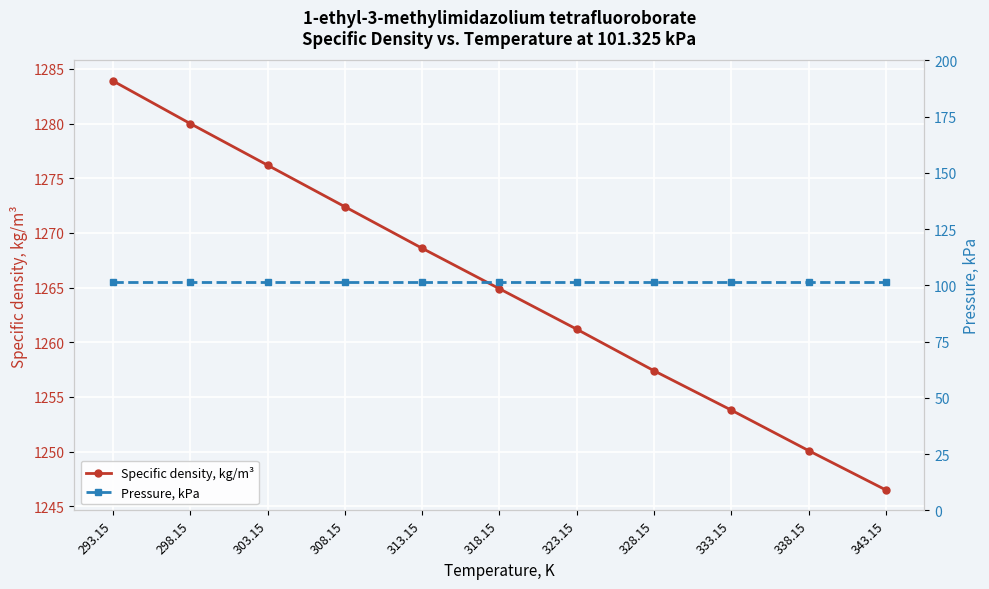

List the labels in order of Pressure, kPa value, smallest first.

293.15, 298.15, 303.15, 308.15, 313.15, 318.15, 323.15, 328.15, 333.15, 338.15, 343.15